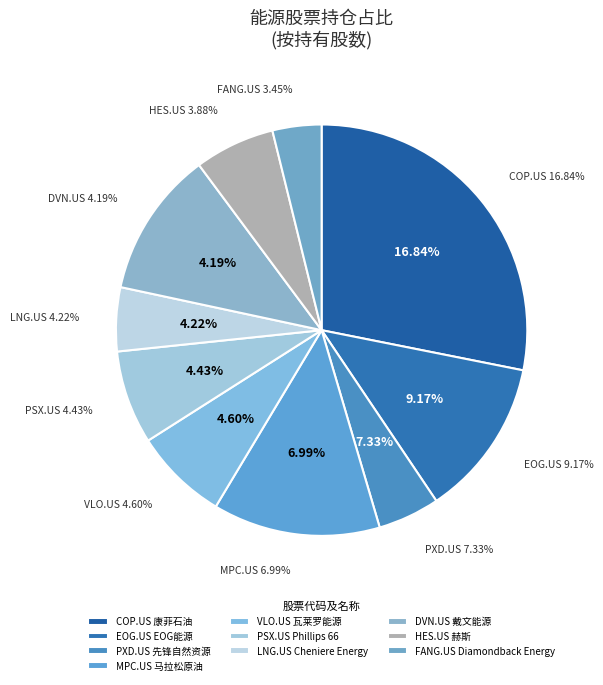

Which slice is the smallest?

FANG.US
Diamondback Energy